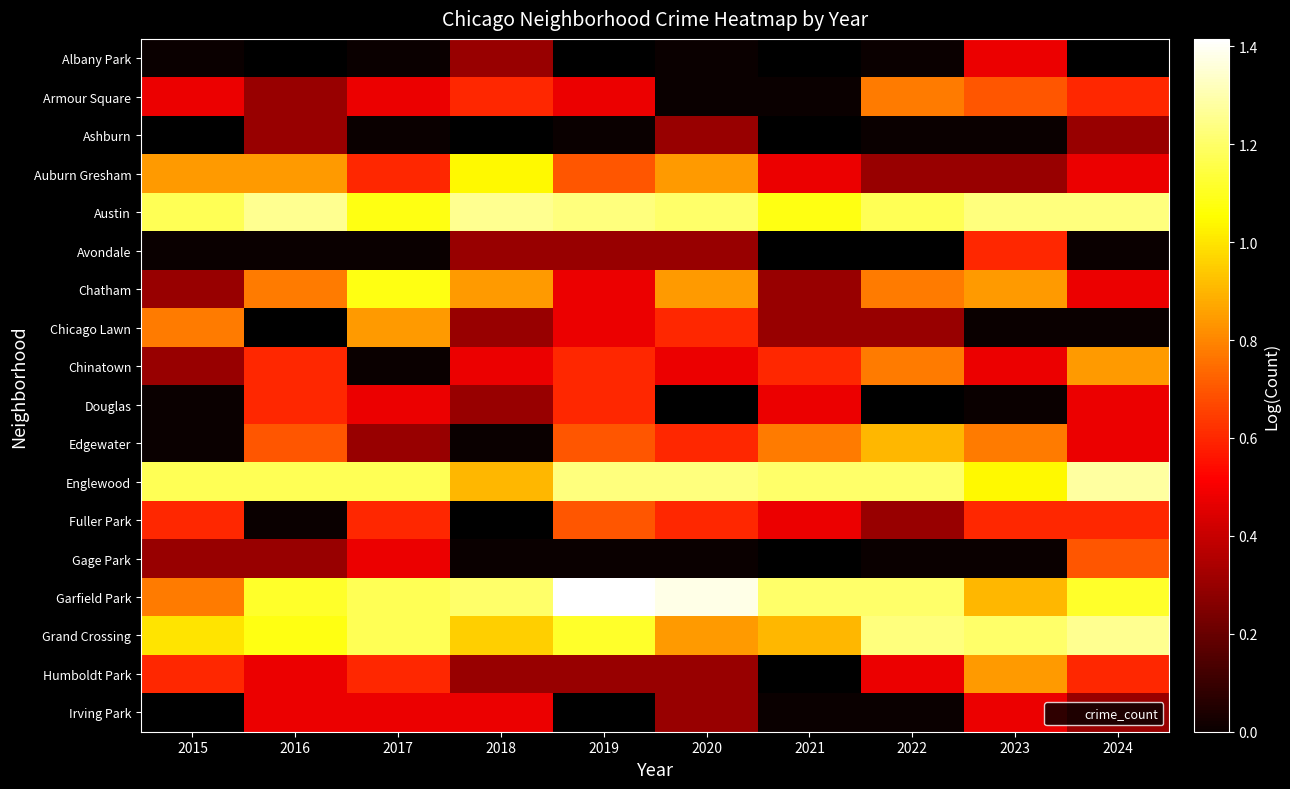

Which category has the lowest value in the Chicago Lawn series?

2023